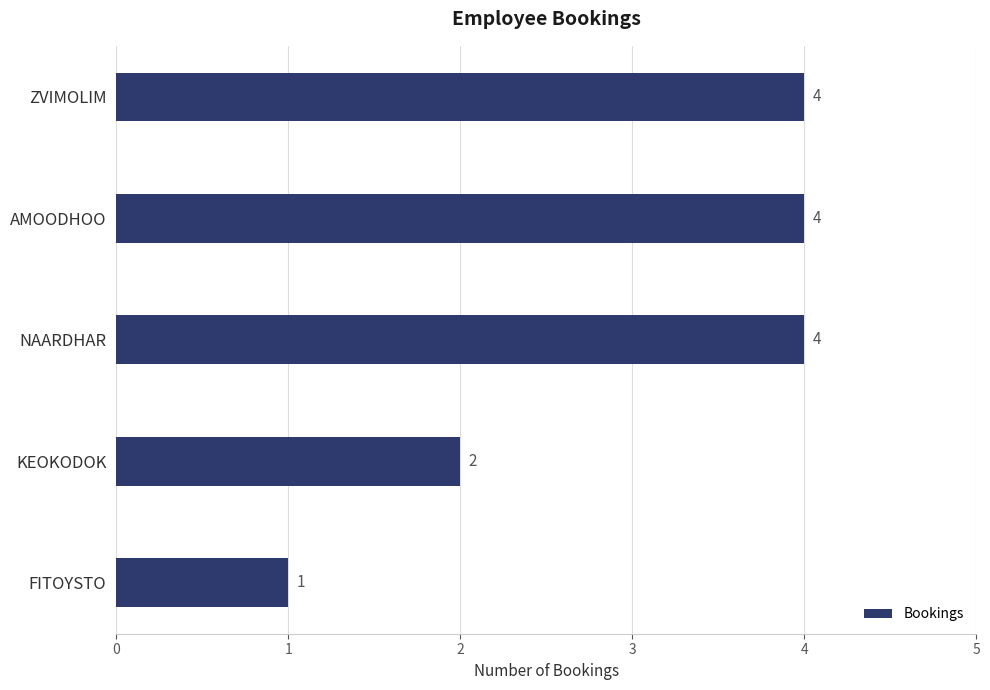

Reading top to bottom, what are all the values shown in this chart?

4	4	4	2	1